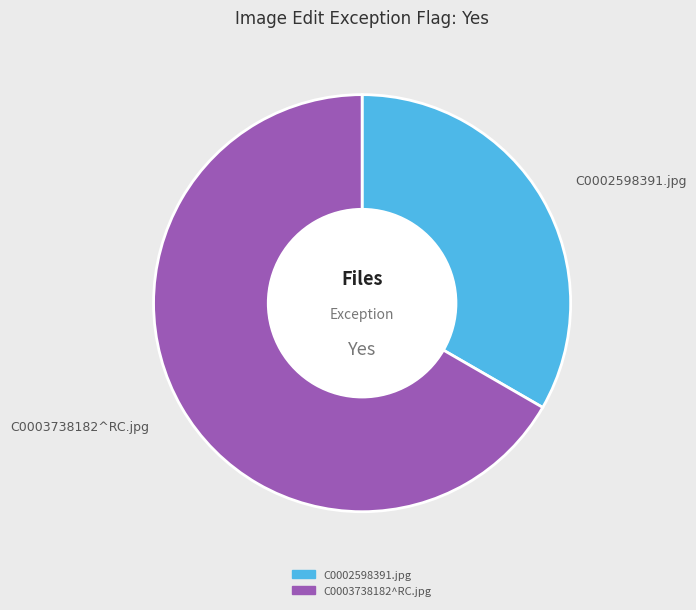

The C0003738182^RC.jpg slice represents 60% of the pie. True or false?

False